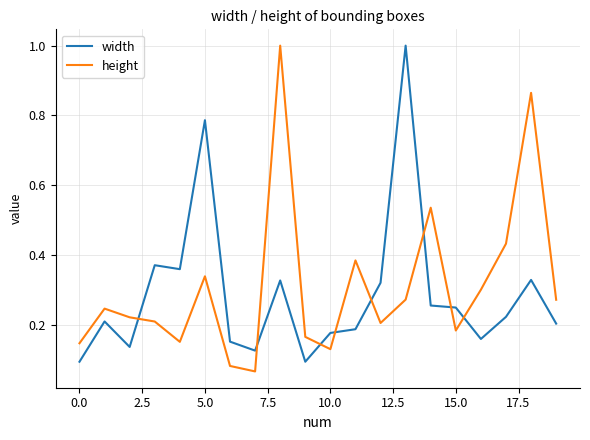

At how many categories does at least one series exceed 0?

20